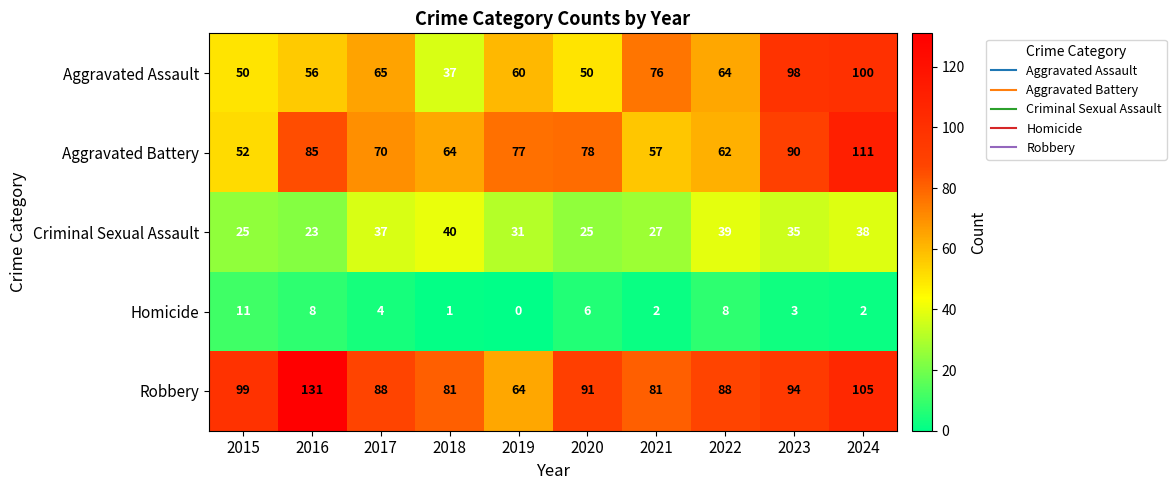

Rank the series by their maximum value, from highest to lowest.

Robbery, Aggravated Battery, Aggravated Assault, Criminal Sexual Assault, Homicide